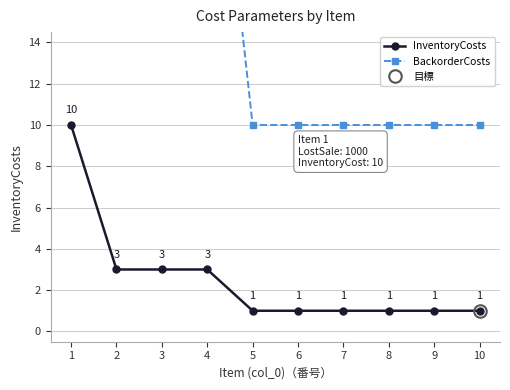

What is the maximum value shown in the chart?

100